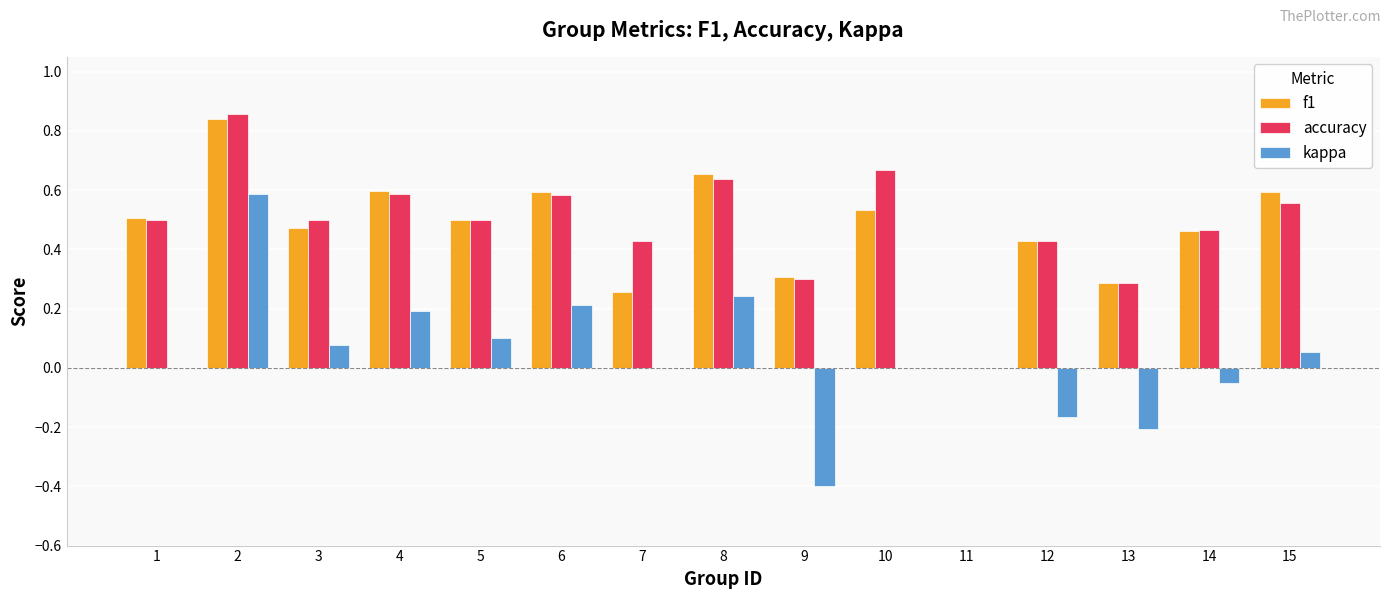

How many data points in accuracy are above 0?

14